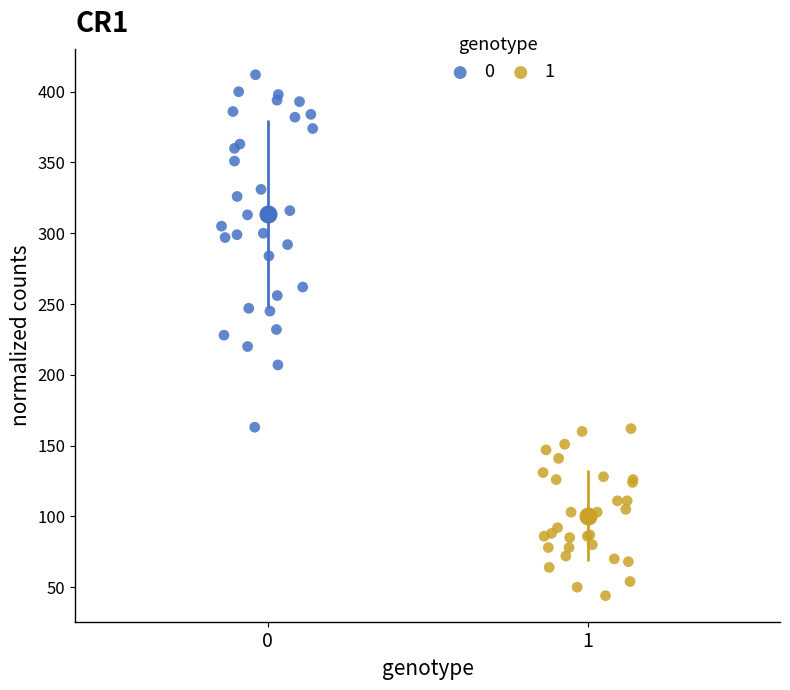

What are all the series names shown in the legend?

0, 1